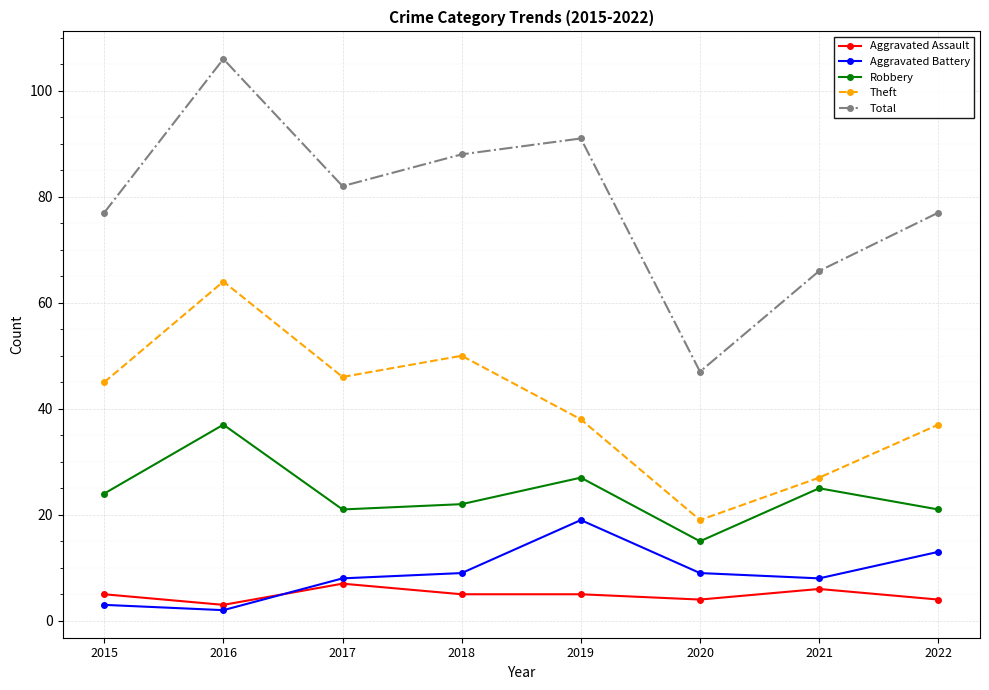

The Total series shows 106 at 2016. True or false?

True